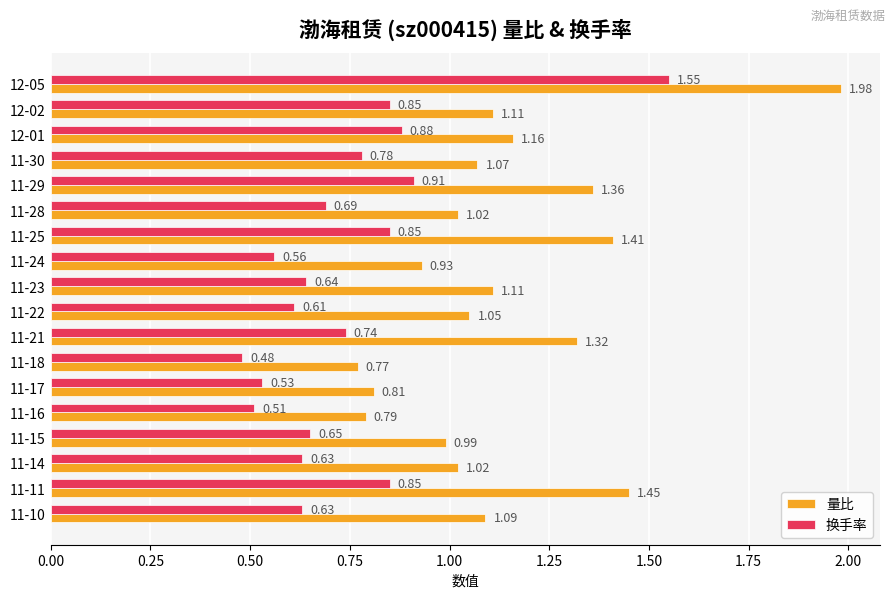

How many data points does each series have?

18